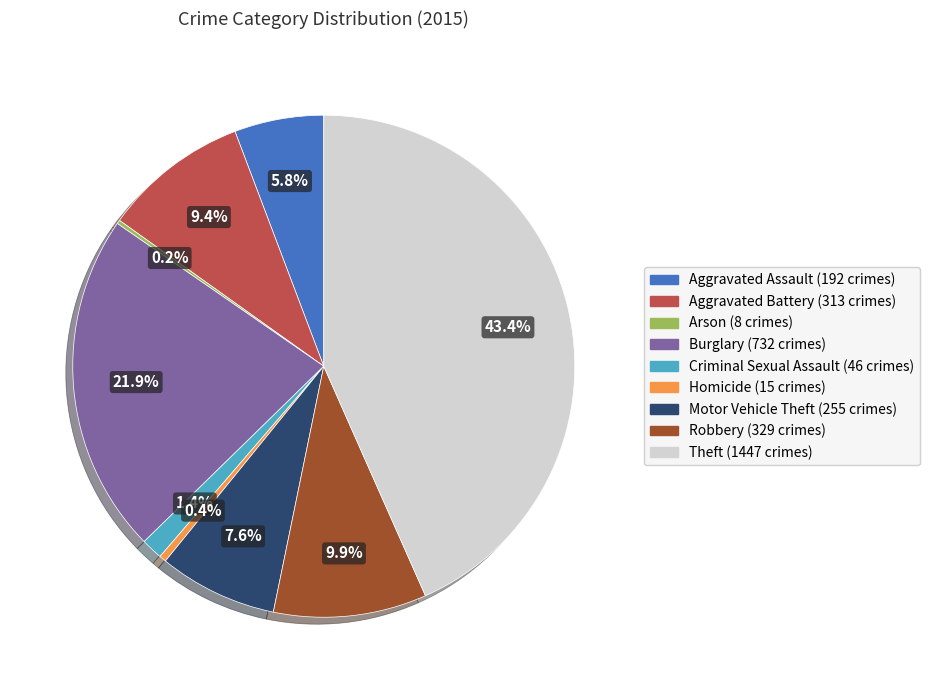

To the nearest percent, what is the difference between the Aggravated Assault and Burglary slice percentages?

16%